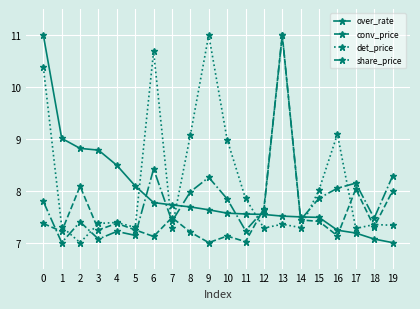

After their last crossing, which series has the higher values: over_rate or det_price?

det_price